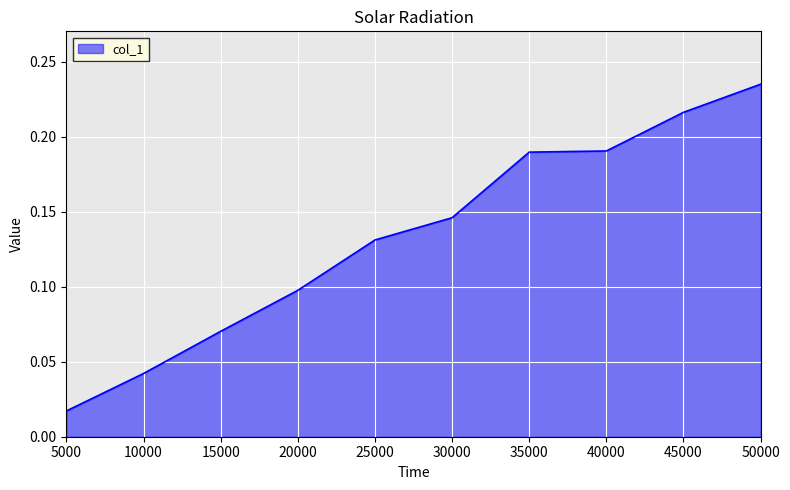

Which has a higher value, 50000 or 40000?

50000